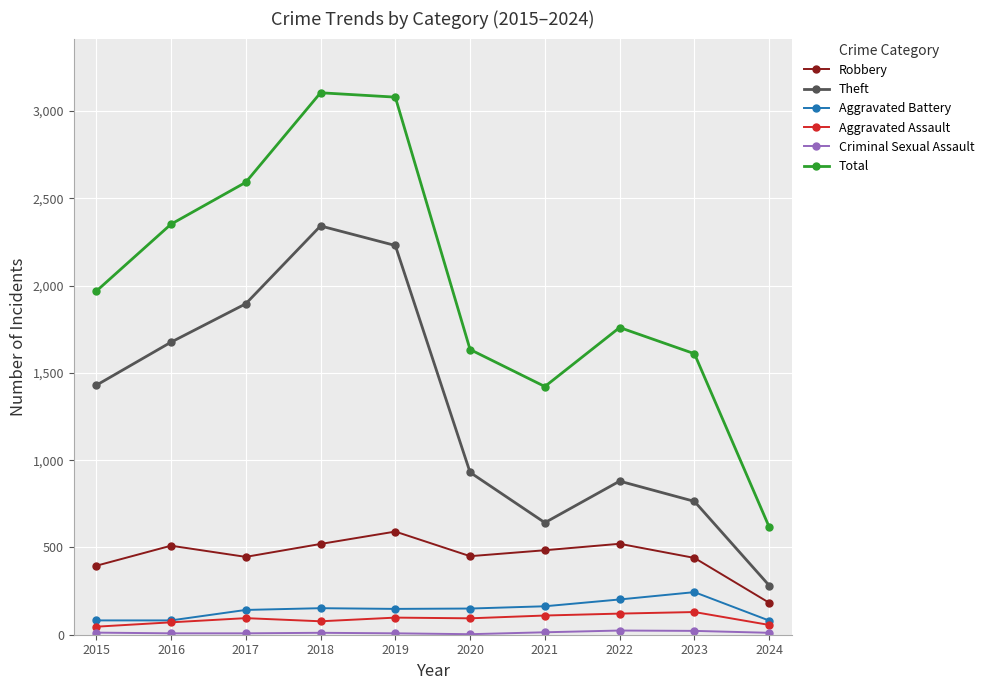

Is it true that Robbery equals 183 at 2024?

True